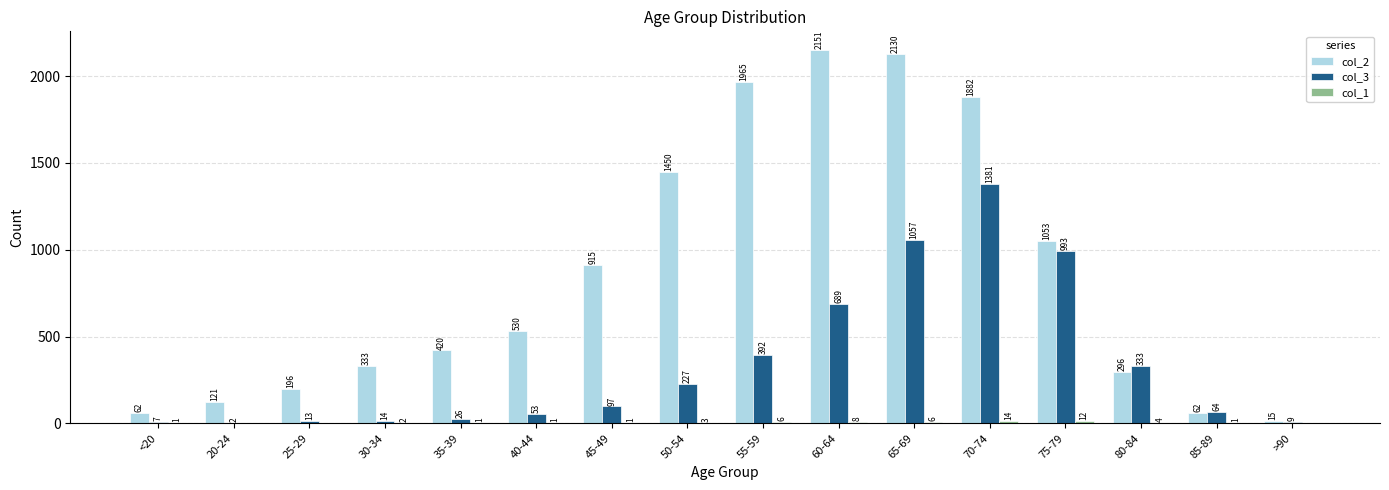

What is the maximum value for col_2?

2151